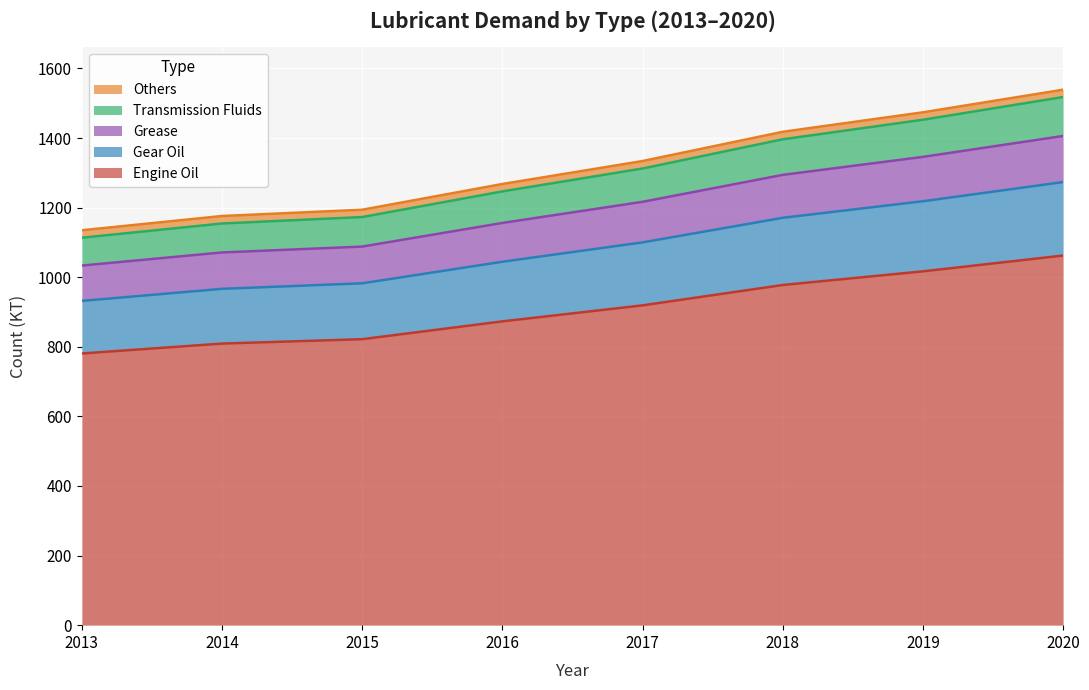

What is the maximum value for Engine Oil?

1062.4